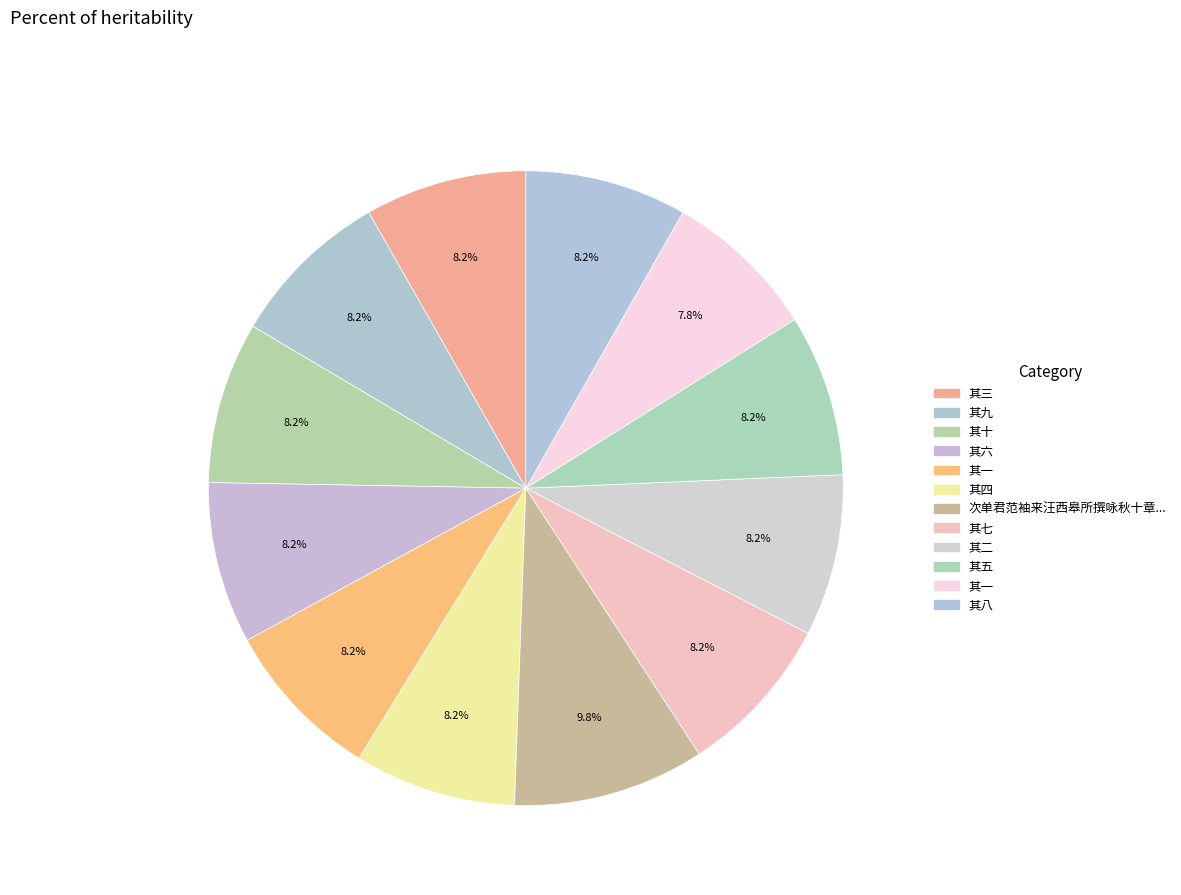

How many segments does this pie chart have?

12